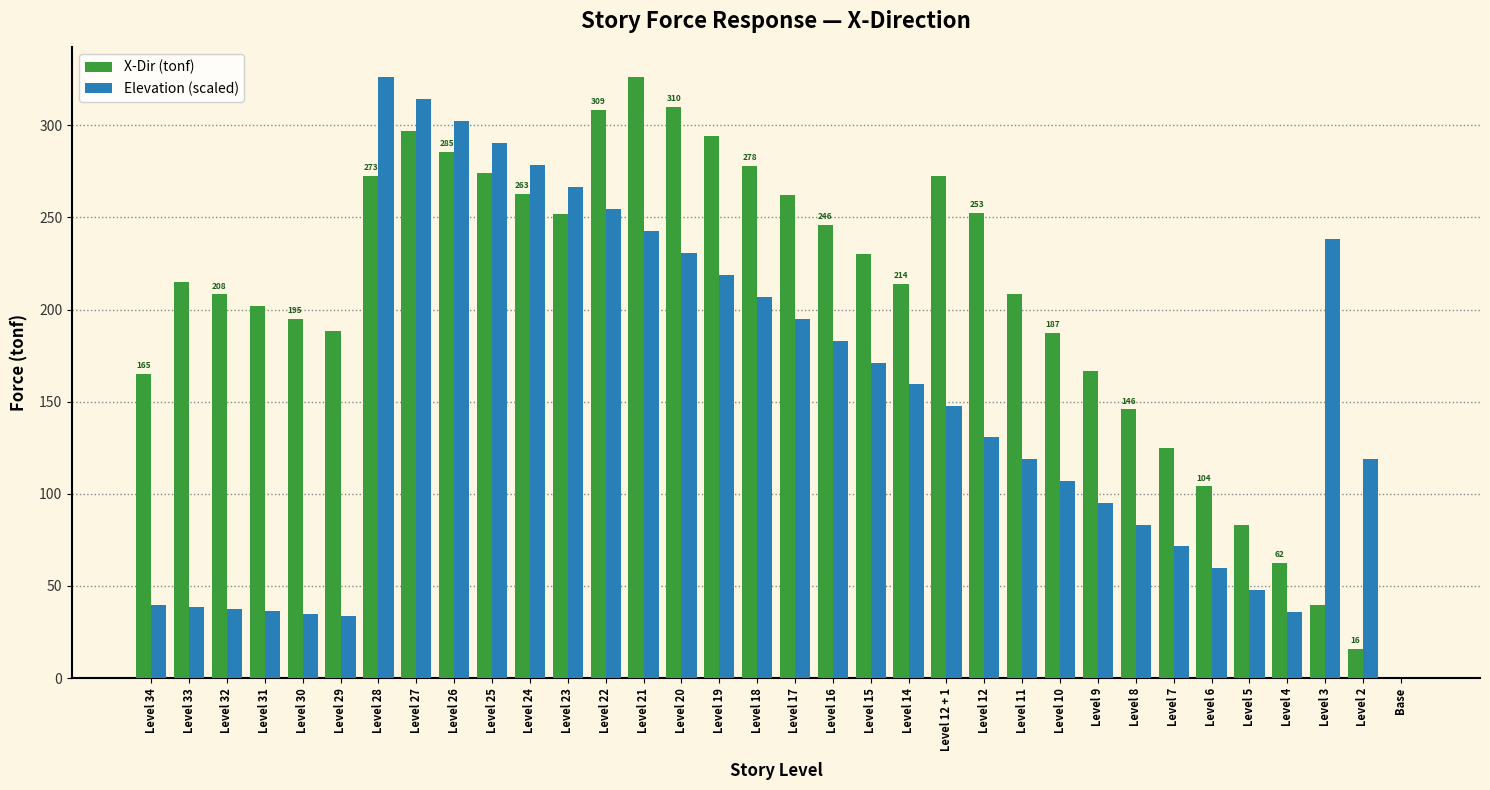

How many categories are shown in the chart?

34